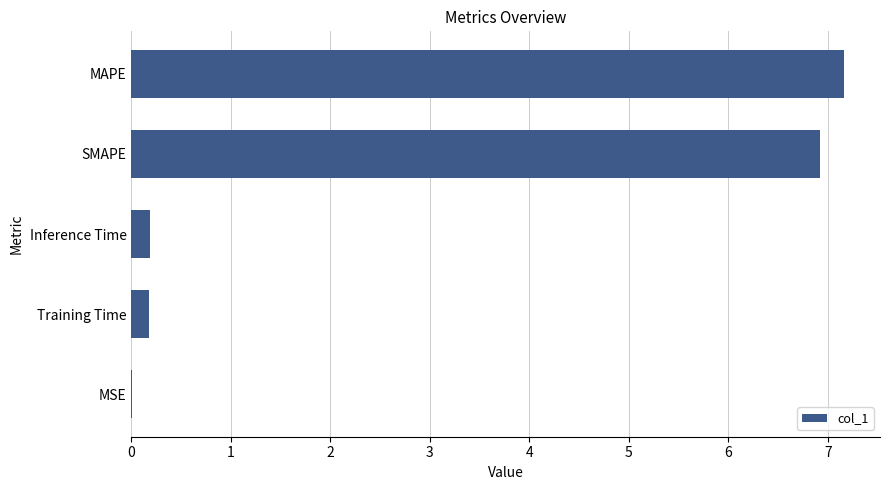

What is the sum of the values at MAPE and Training Time?

7.3